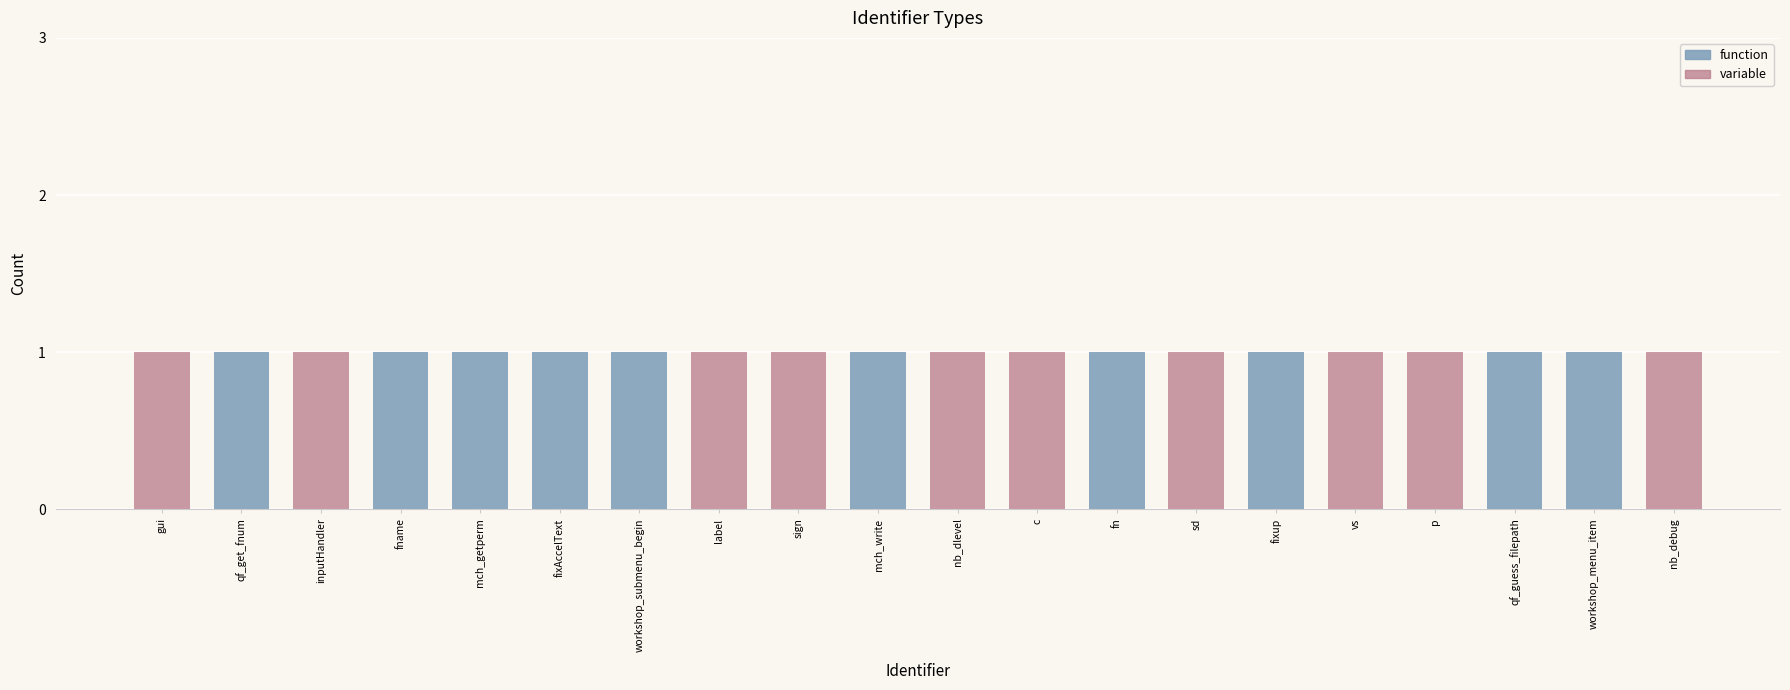

At which category does the chart reach its minimum across all series?

gui